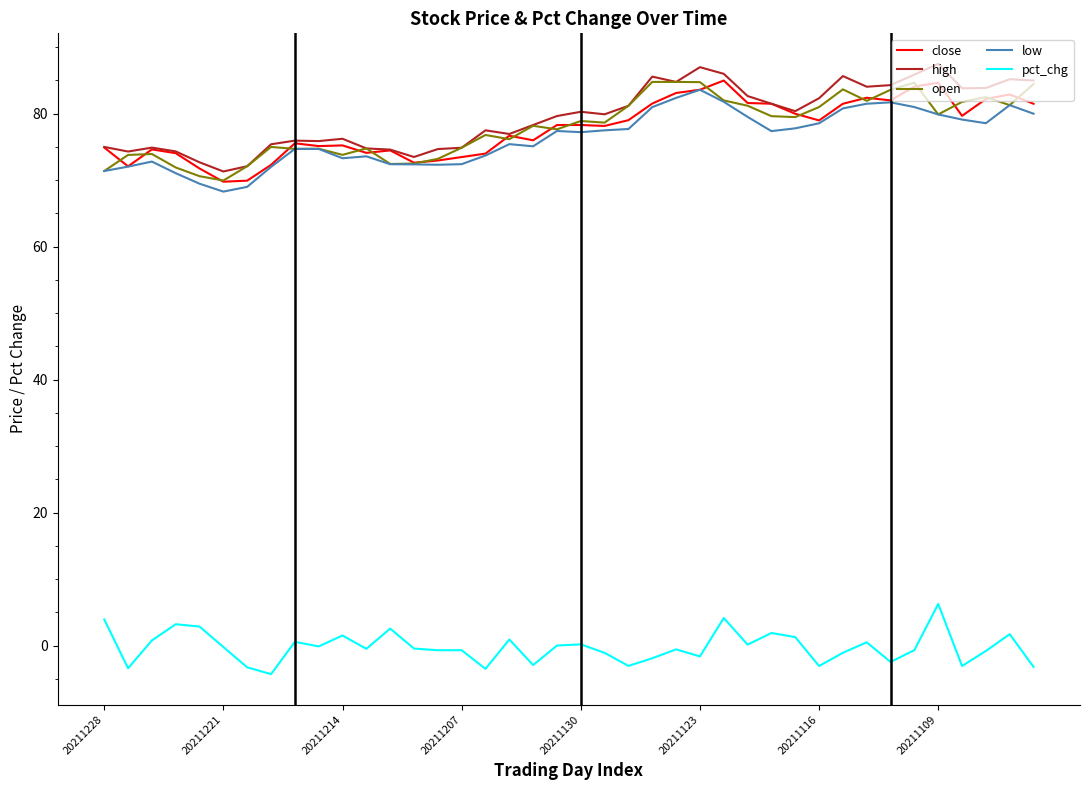

What is the lowest value of the open series?

70.0